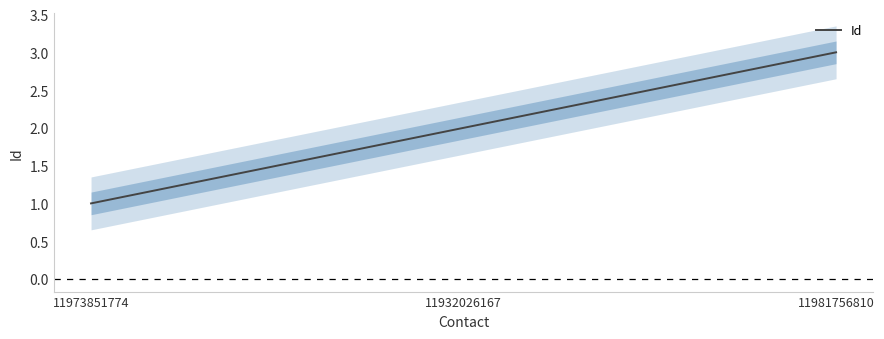

List the labels in order of value, smallest first.

11973851774, 11932026167, 11981756810